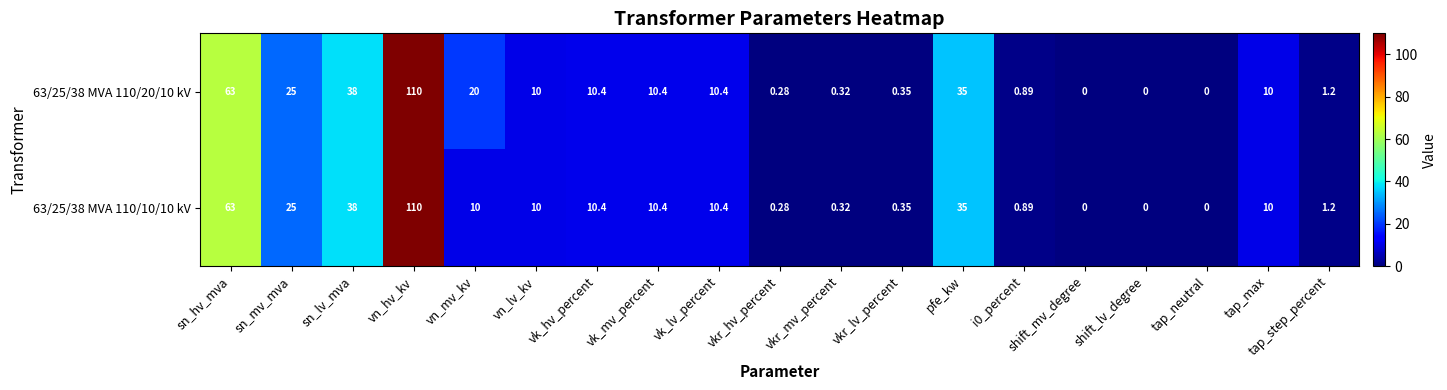

Which label corresponds to the largest value in the chart?

vn_hv_kv